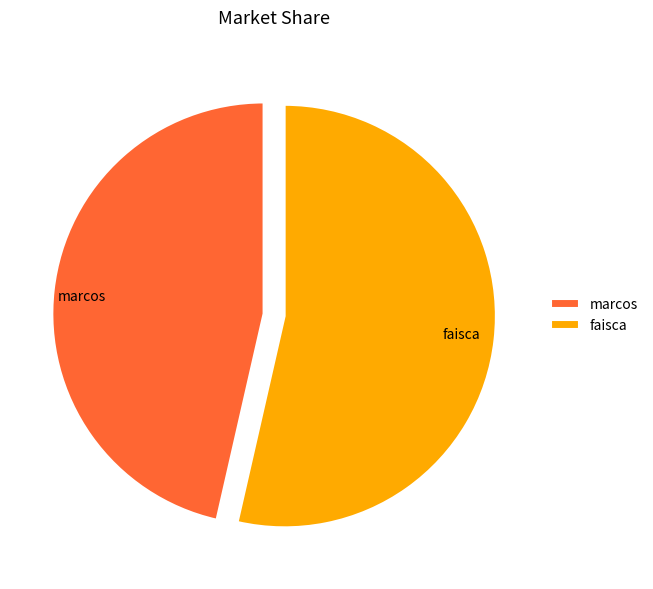

Between faisca and marcos, which is larger?

faisca